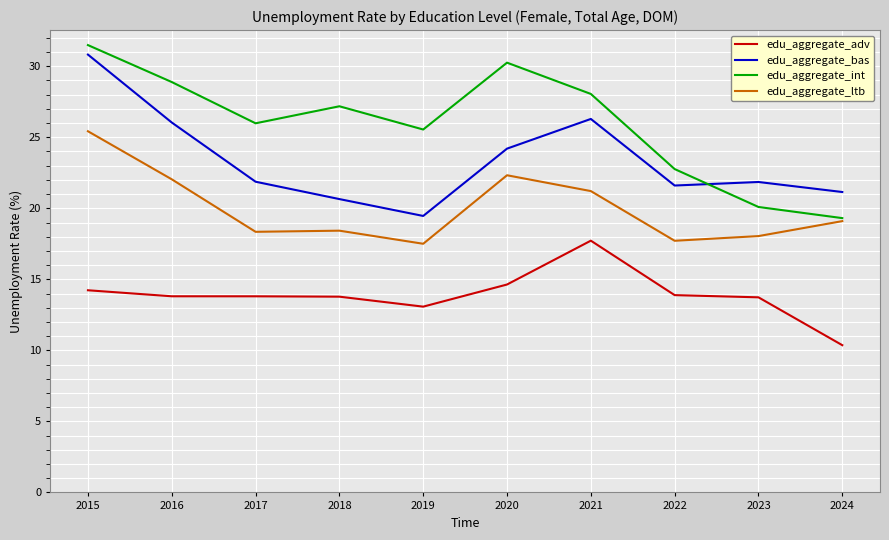

Is the value of edu_aggregate_int at 2016 greater than the value of edu_aggregate_bas at 2021?

Yes